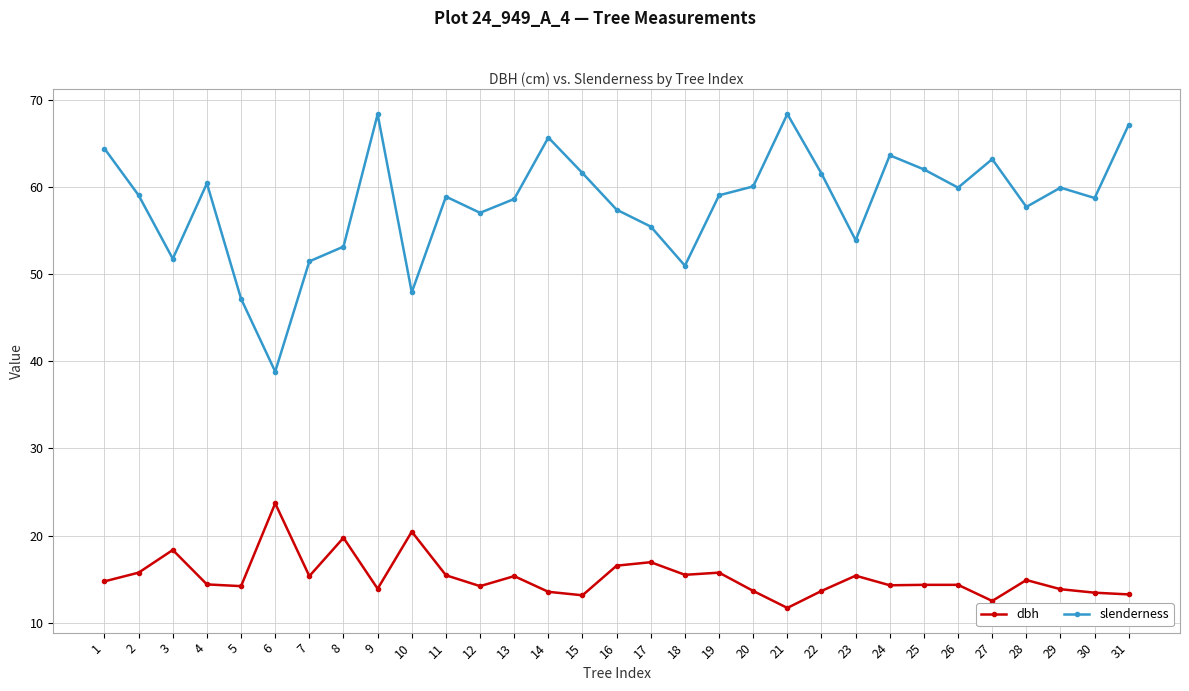

What is the lowest value of the slenderness series?

38.8